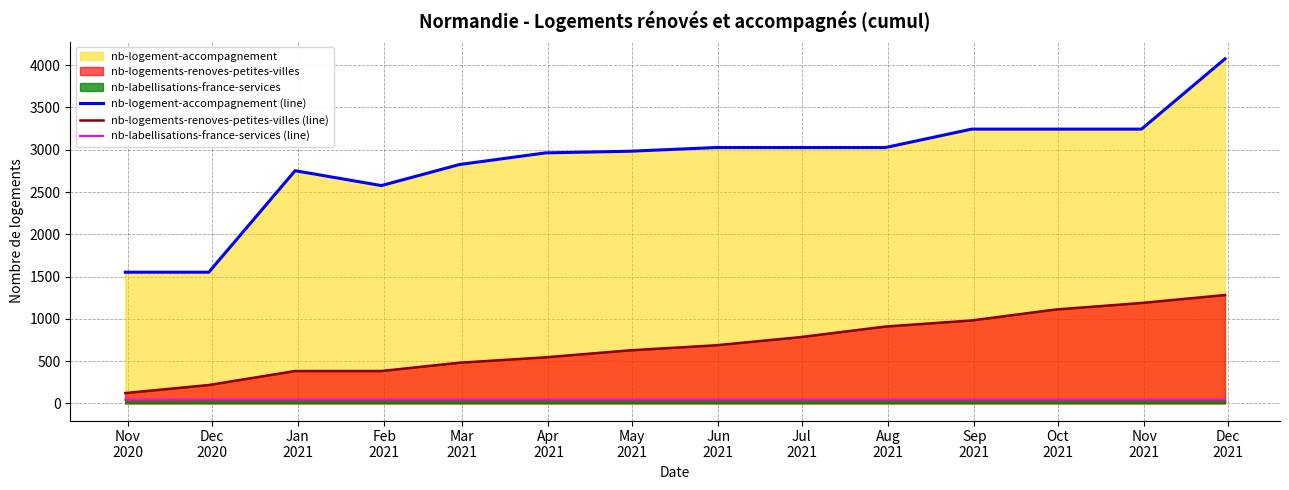

True or false: nb-logement-accompagnement (line) and nb-labellisations-france-services (line) cross at least once.

False